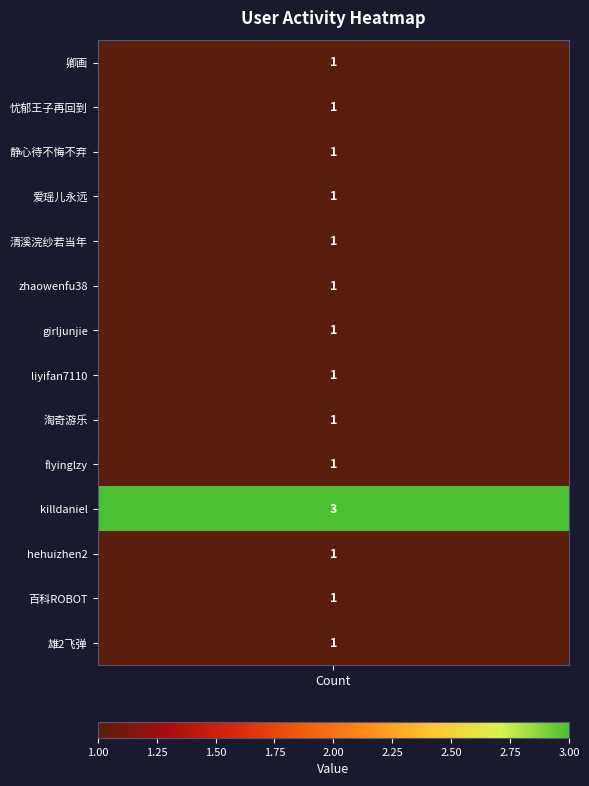

What is the sum of the values at 忧郁王子再回到 and 百科ROBOT?

2